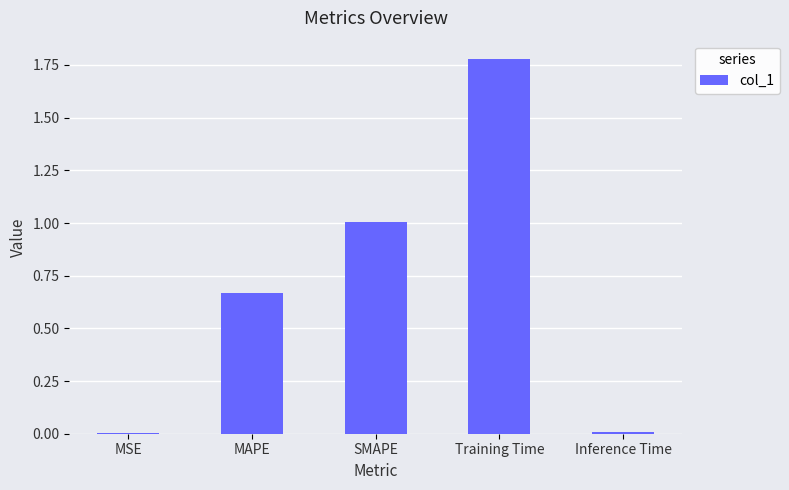

Which has a higher value, Inference Time or Training Time?

Training Time